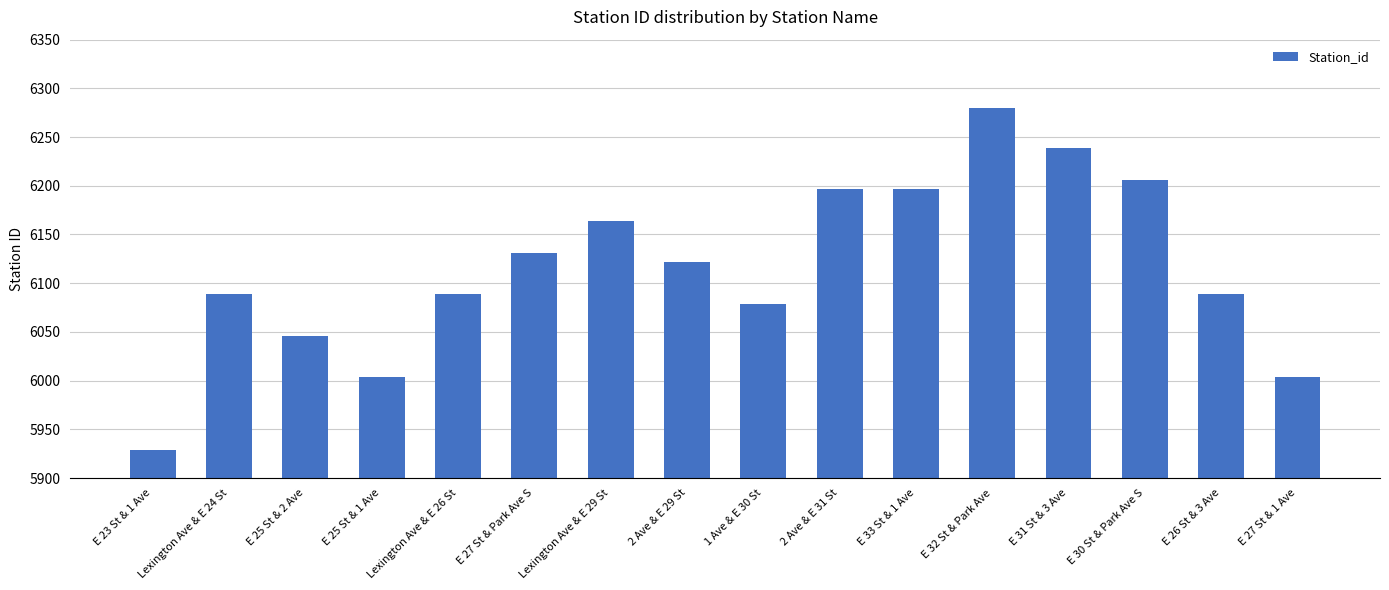

How many categories are shown in the chart?

16